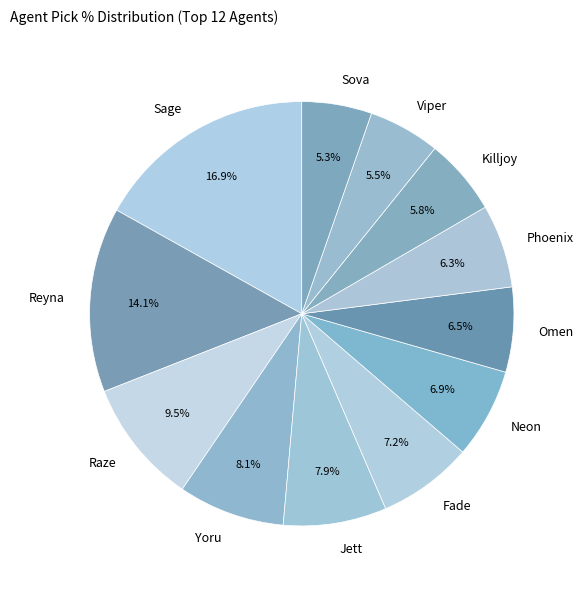

True or false: Neon accounts for 1% of the total.

False